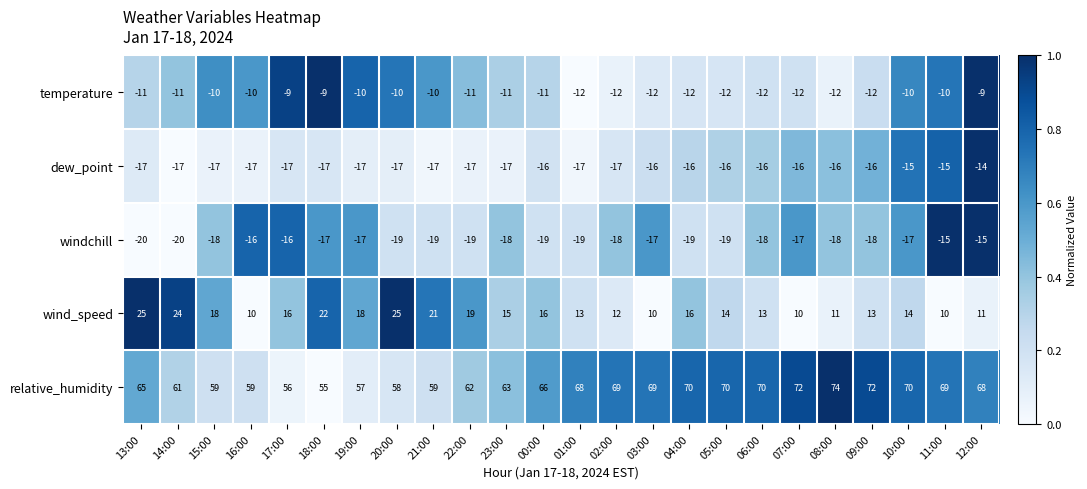

Between 17:00 and 18:00, which series saw the biggest shift?

wind_speed